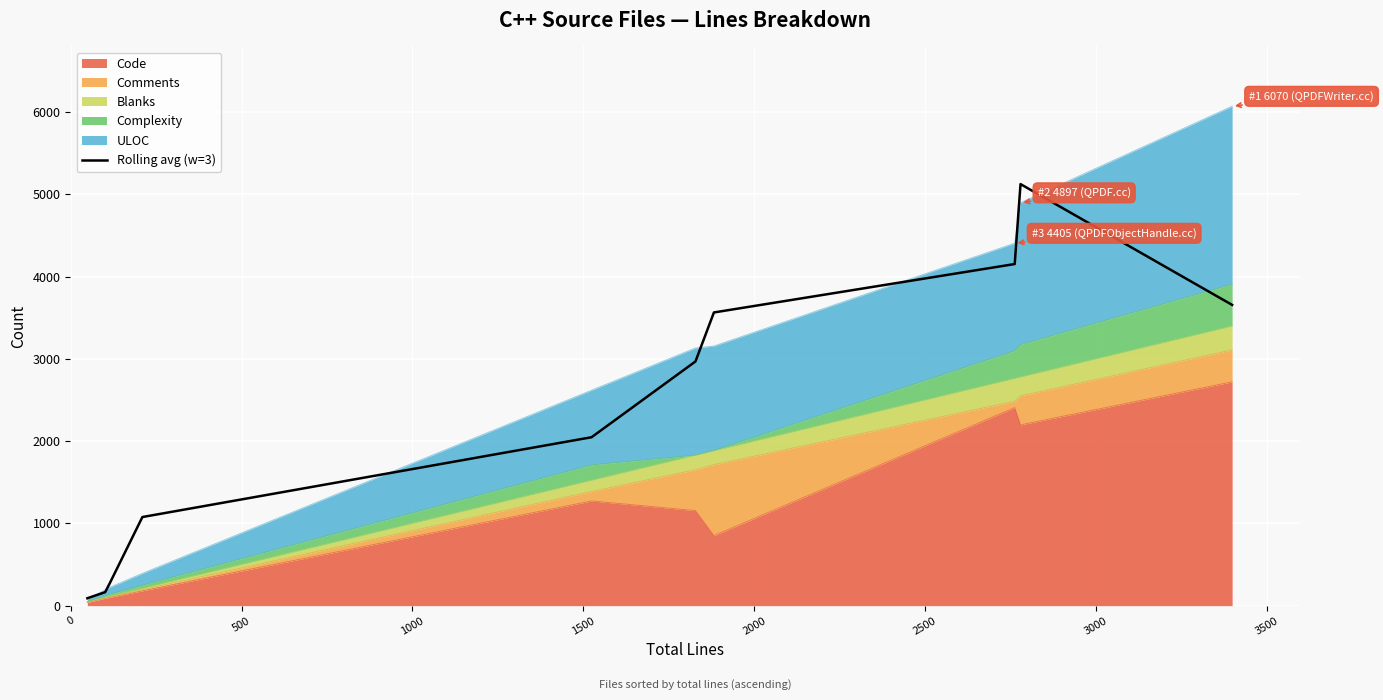

How many data points are less than 2967?

5